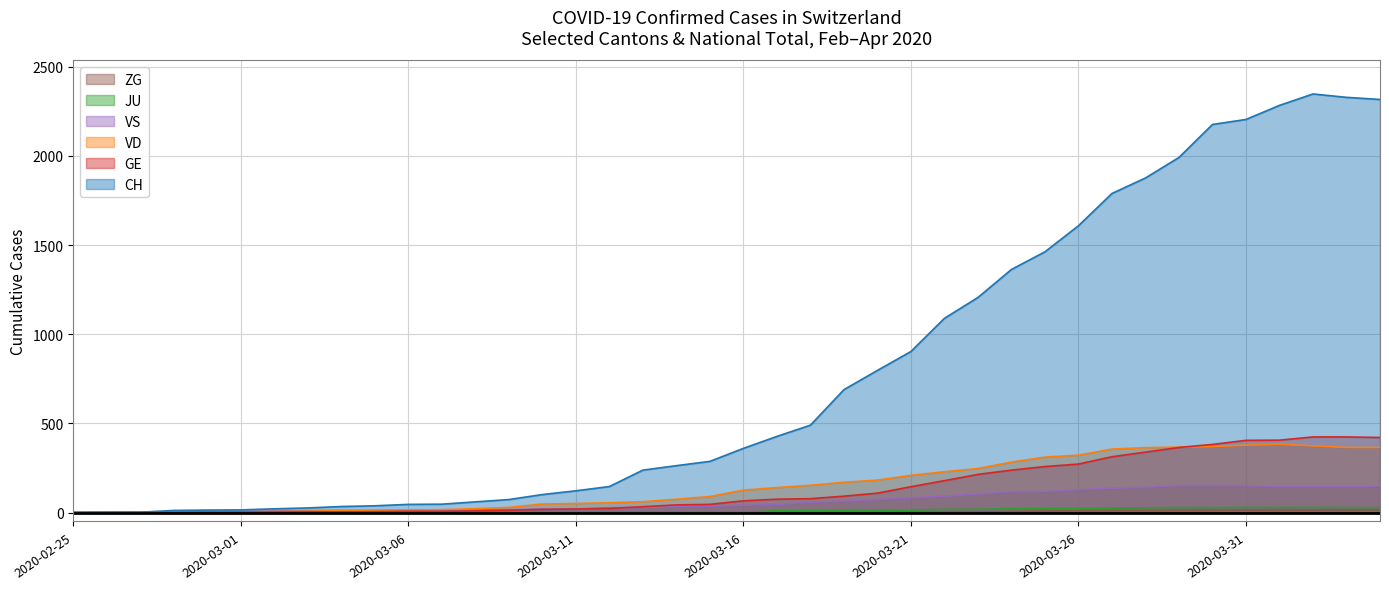

The CH series shows 2 at 2020-02-27. True or false?

True